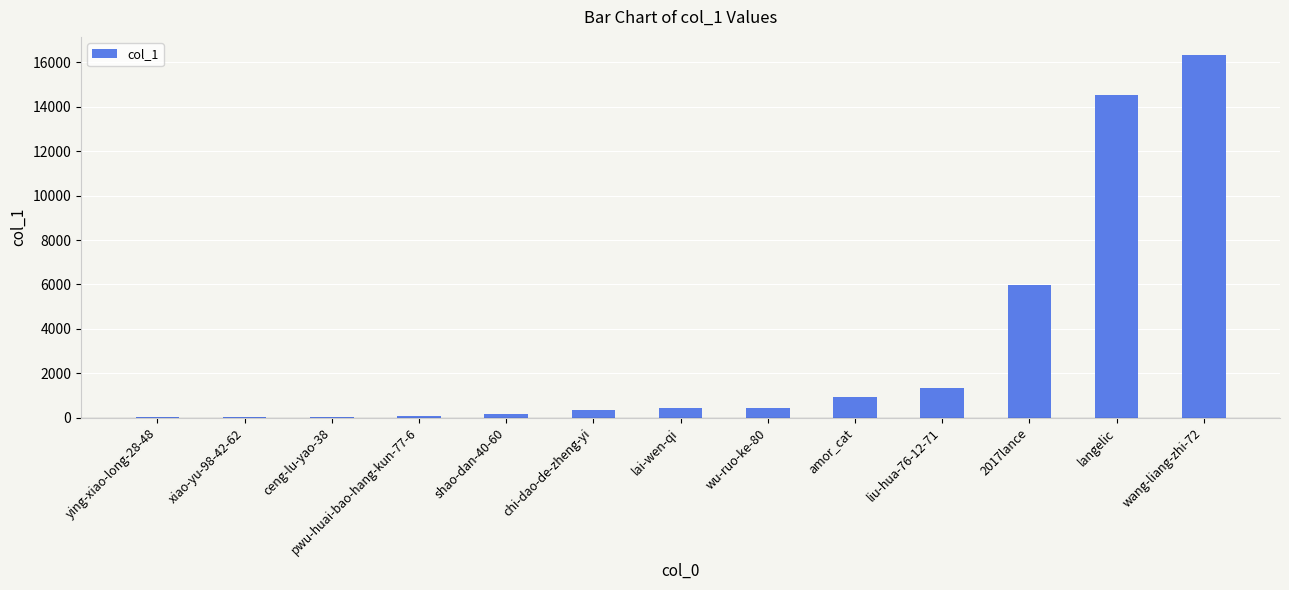

Is it true that the value at 2017lance is 5961?

True